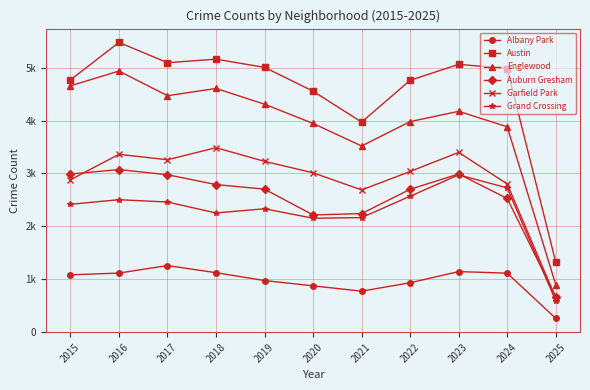

What is the value of the Auburn Gresham point at the 10th from the left?

2523